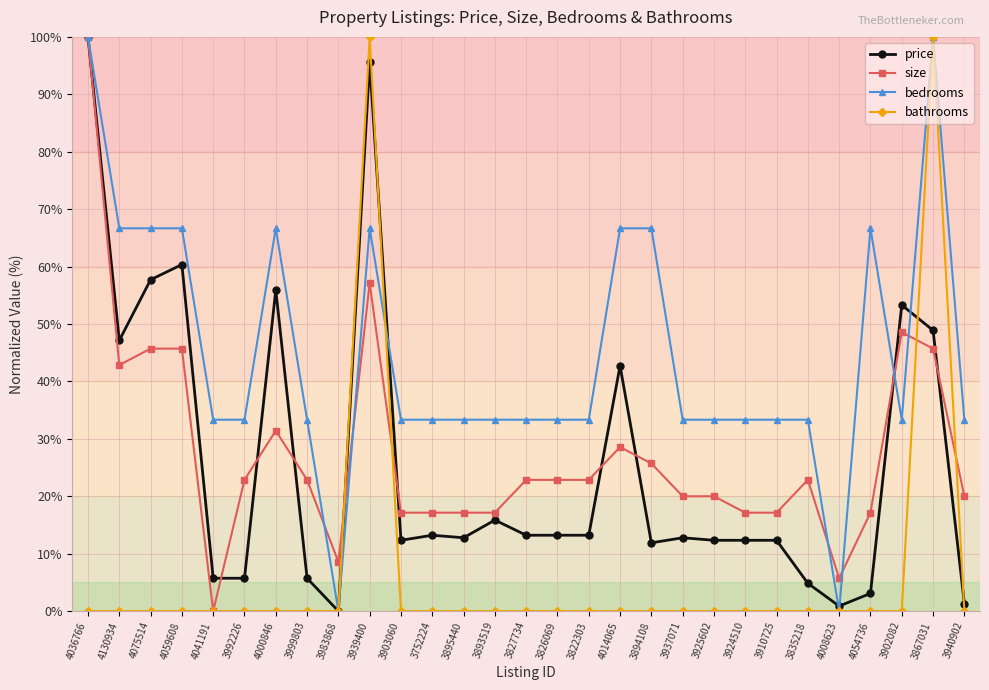

What is the sum of the price values at 3835218 and 3867031?

53.7